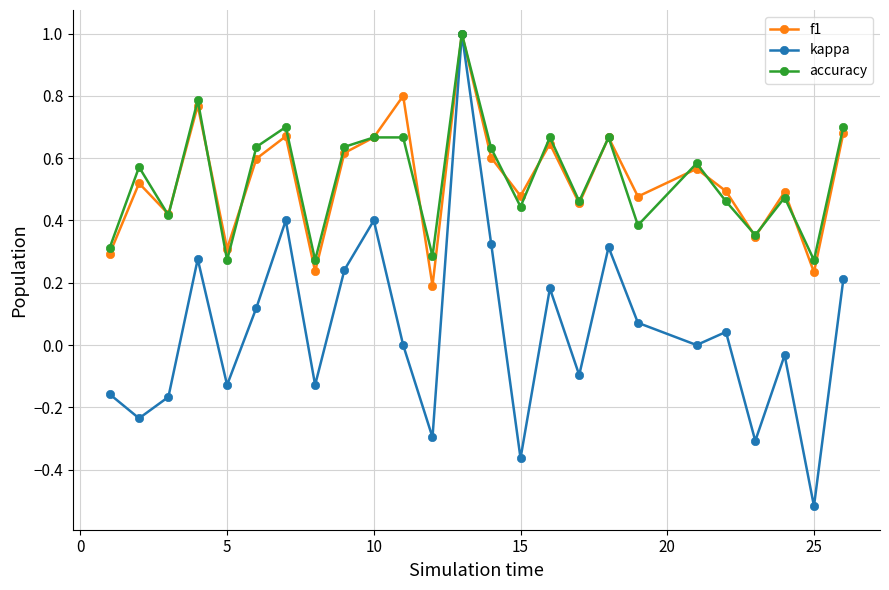

How many data points does each series have?

25